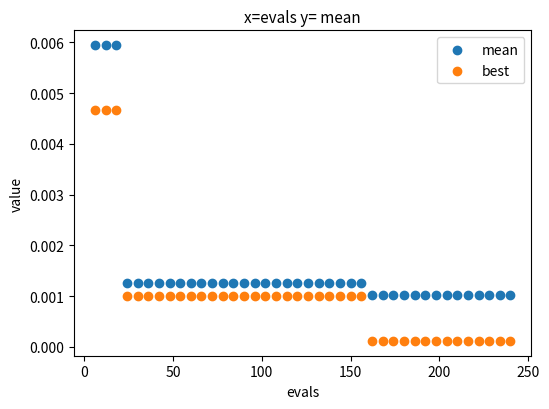

What are all the series names shown in the legend?

mean, best